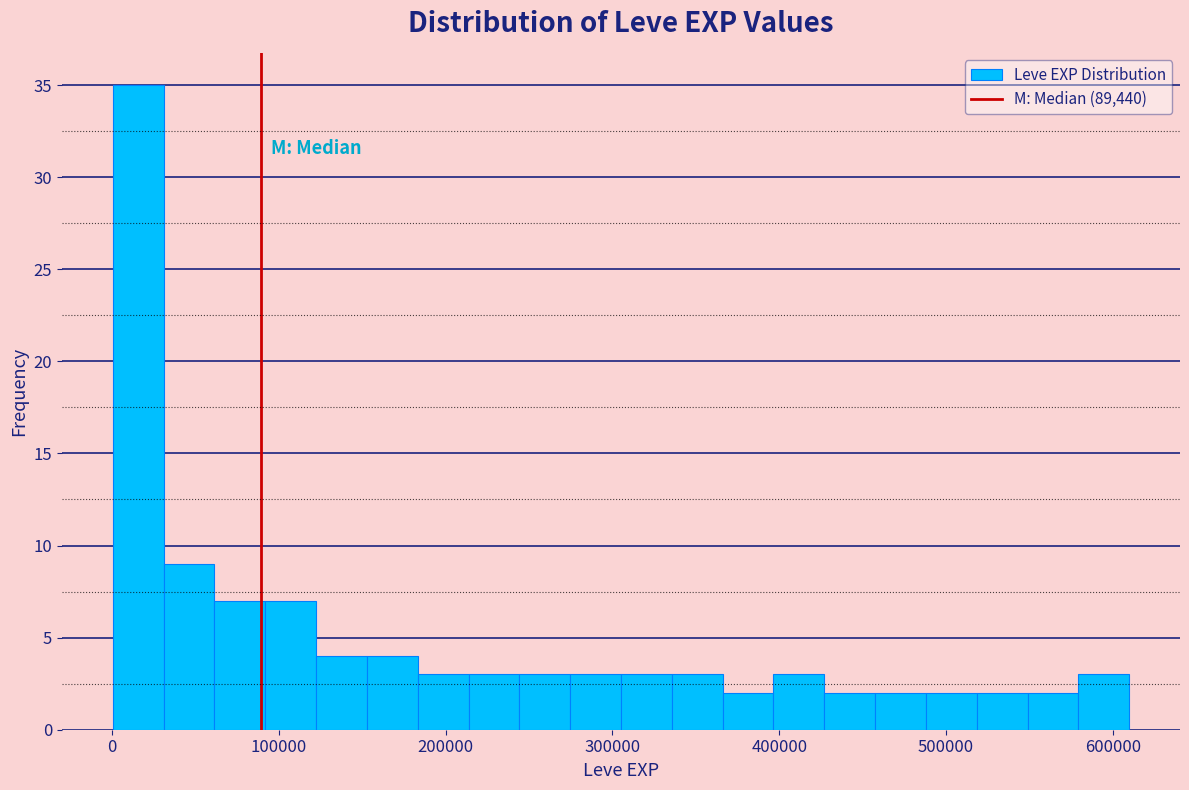

Around what value on the x-axis is the tallest bar? Give the approximate position of its centre, as read against the axis.

20000